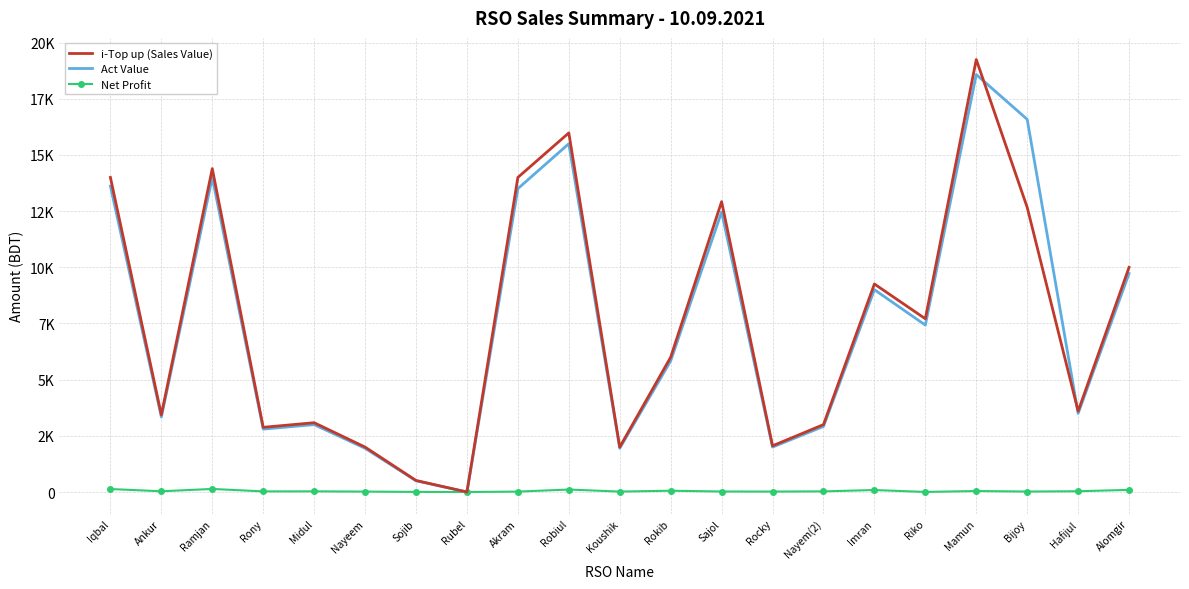

What are all the series names shown in the legend?

i-Top up (Sales Value), Act Value, Net Profit